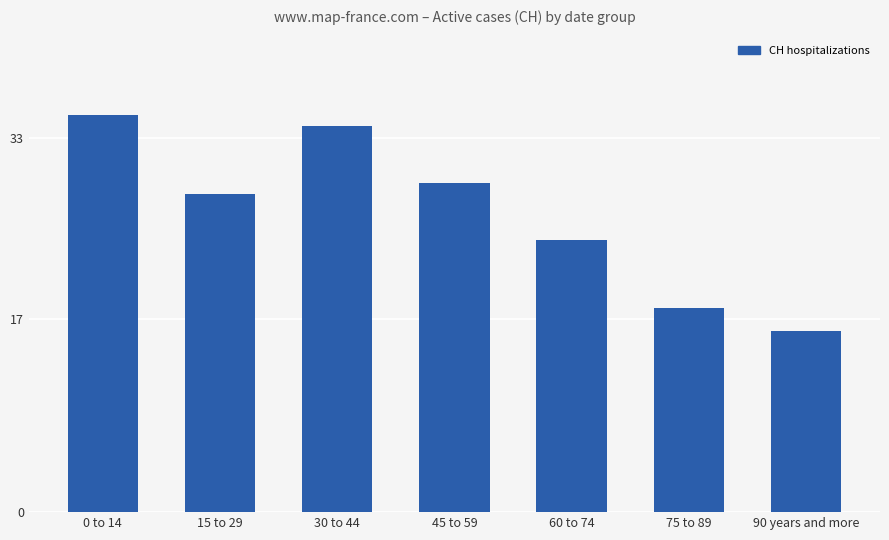

What is the difference between the maximum and second lowest values?

17